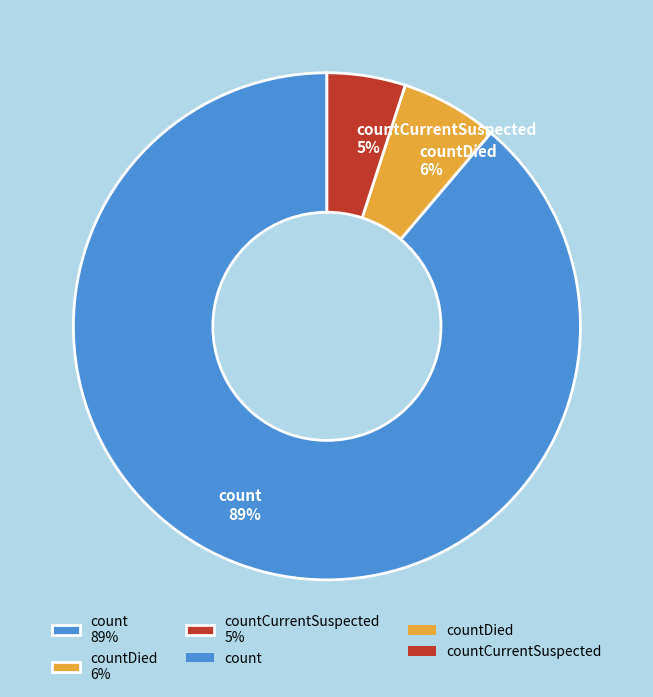

Count the number of slices in the pie.

3